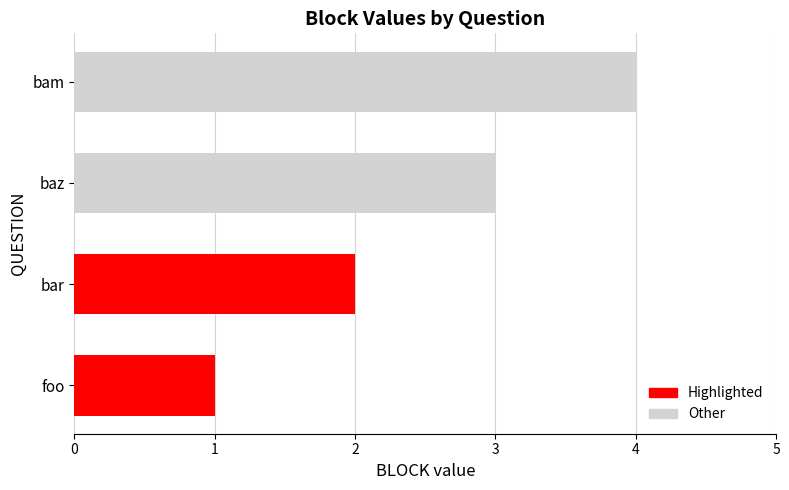

Where does the data first go above 3?

bam